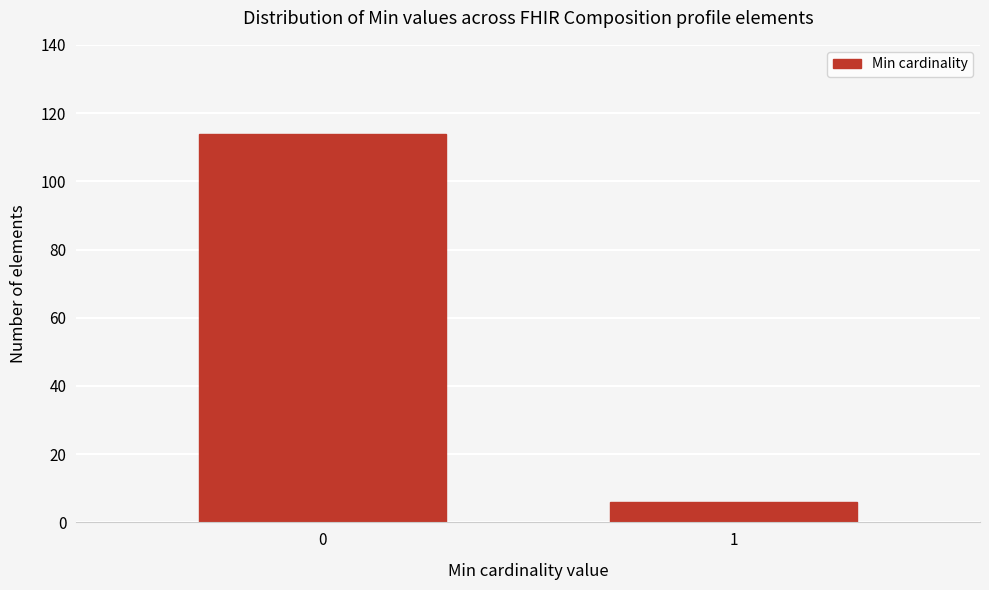

Reading right to left, list all the values displayed in this chart.

6	114